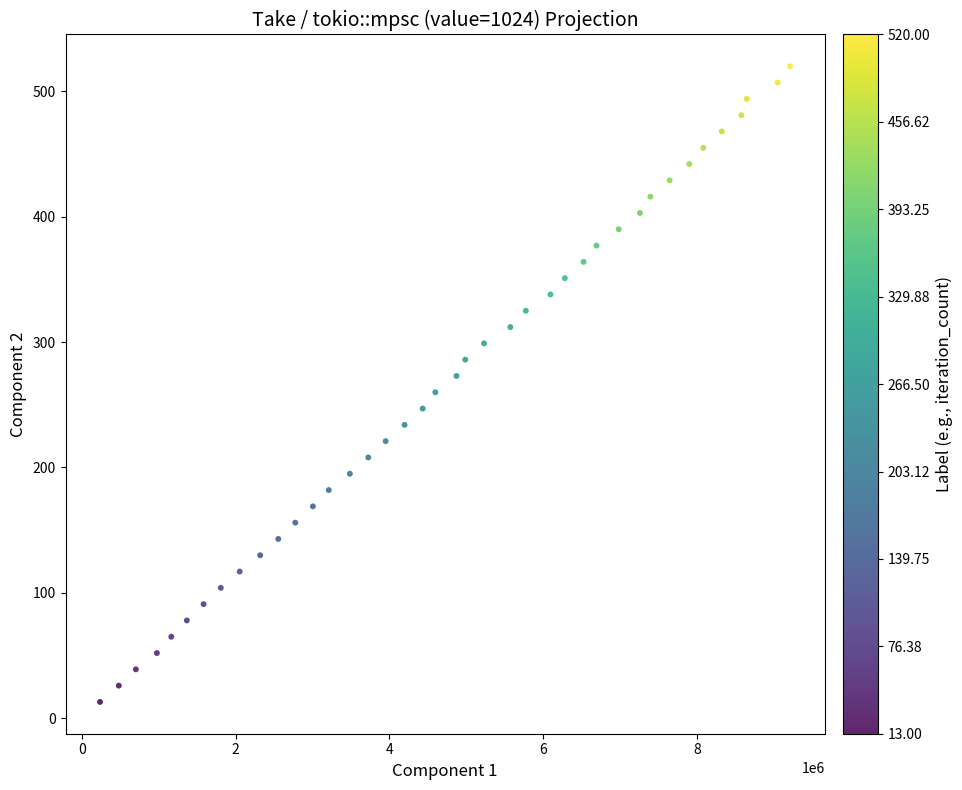

What is the range of Y values (max minus min)?

507